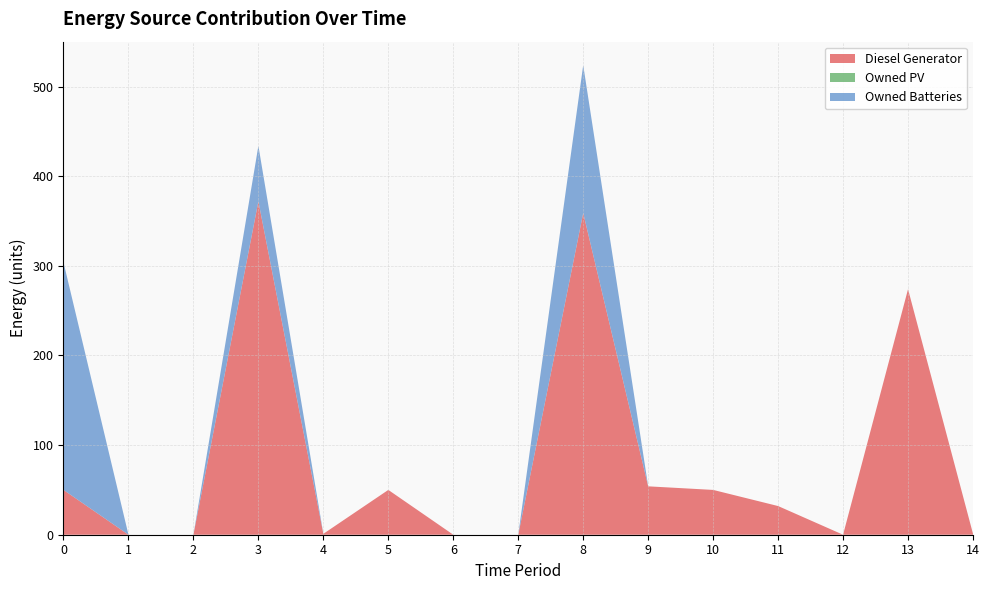

Reading left to right, extract all data points from this chart.

Diesel Generator: 50	0	0	372	1	50	0	0	359	54	50	32	0	274	1
Owned PV: 0	0	0	0	0	0	0	0	0	0	0	0	0	0	0
Owned Batteries: 254	0	0	62	0	0	0	0	165	0	0	0	0	0	0